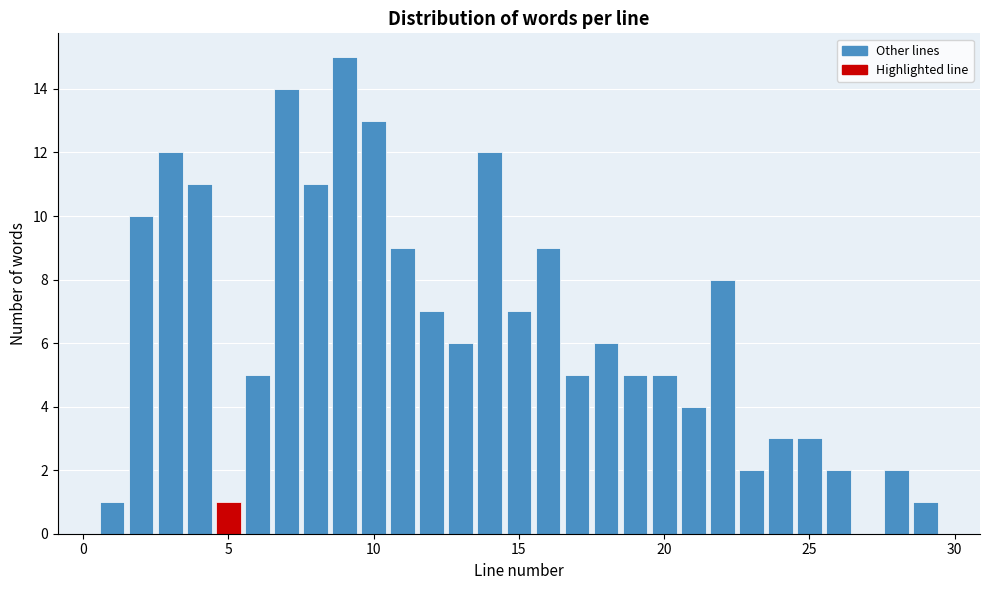

Around what value on the x-axis is the tallest bar? Give the approximate position of its centre, as read against the axis.

9.0